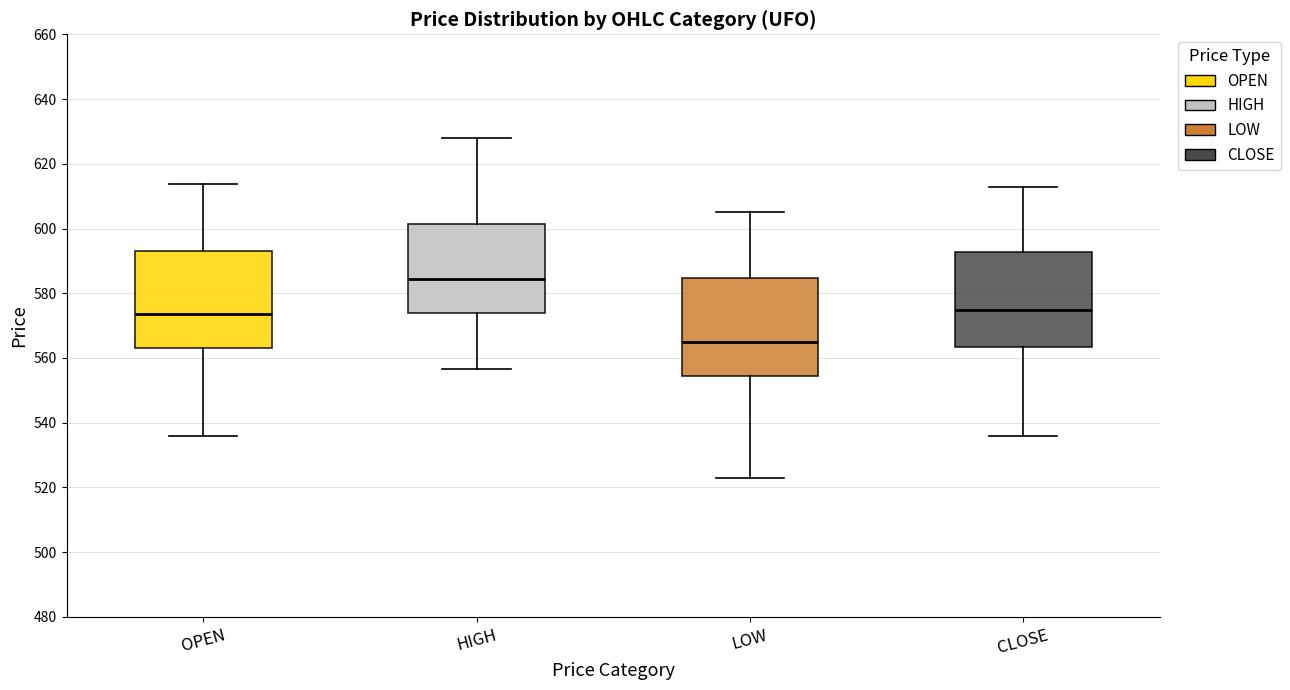

Reading left to right, read every box against the y-axis: the position of its median line, the range the box covers, and the ends of its whiskers. The values are not printed on the chart, so give them approximately, as read against the axis.

OPEN: median 574, box 562 to 592, whiskers 536 to 614
HIGH: median 584, box 574 to 602, whiskers 556 to 628
LOW: median 566, box 554 to 584, whiskers 522 to 606
CLOSE: median 574, box 564 to 592, whiskers 536 to 612